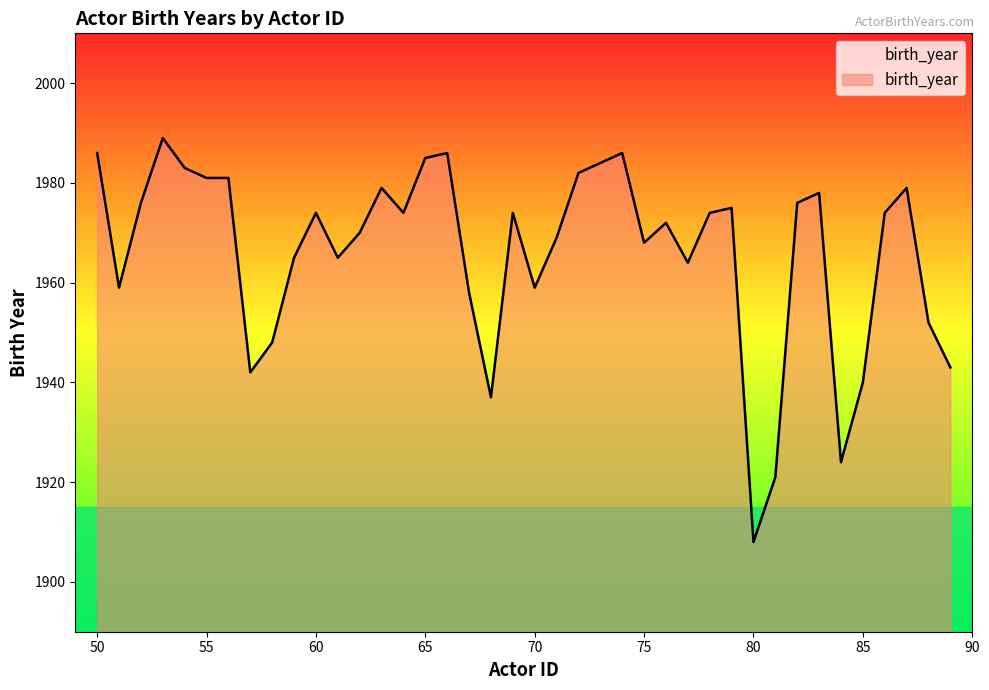

What is the difference between the maximum and minimum values?

81